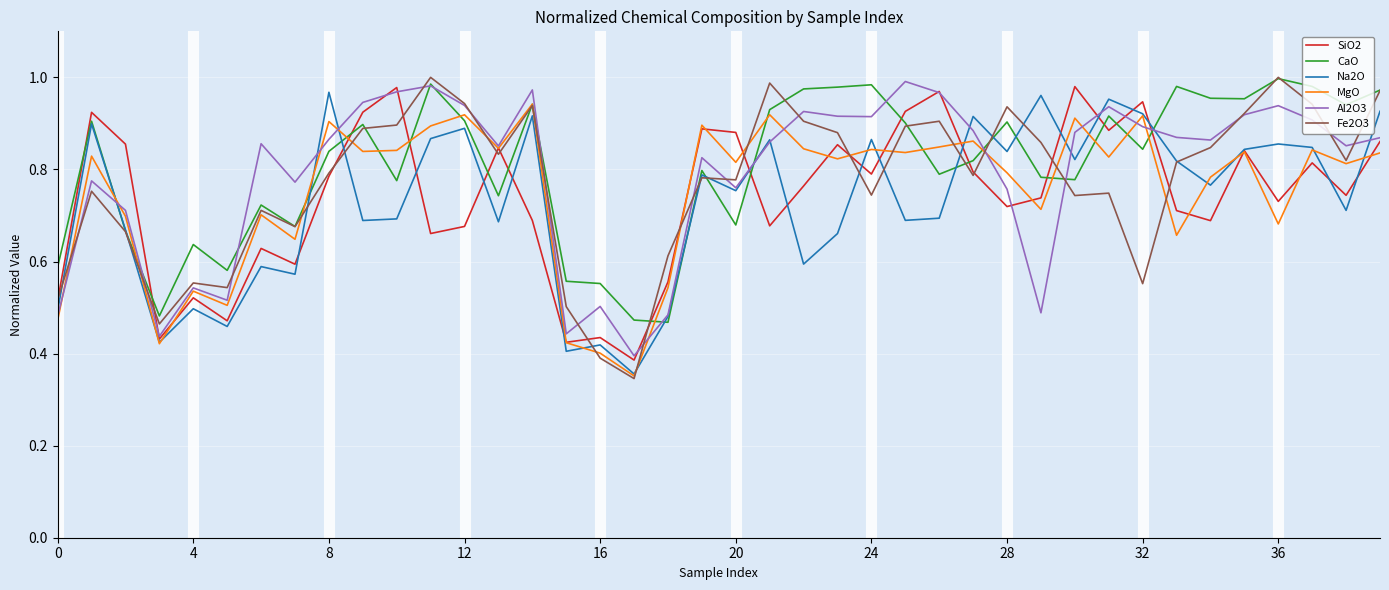

After their last crossing, which series has the higher values: CaO or SiO2?

CaO